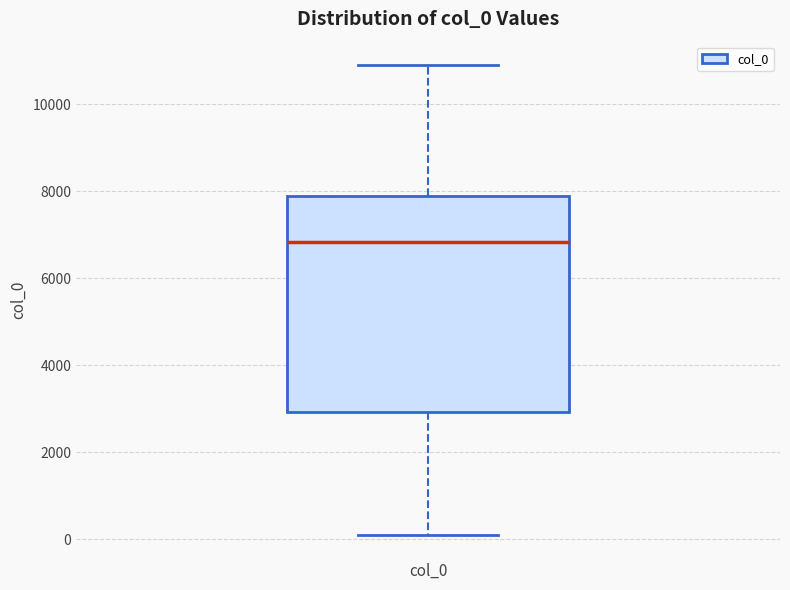

Read this box plot against the y-axis: the position of the median line, the range covered by the box, and the ends of both whiskers. The values are not printed on the chart, so give them approximately, as read against the axis.

median 6800, box 3000 to 7800, whiskers 200 to 11000